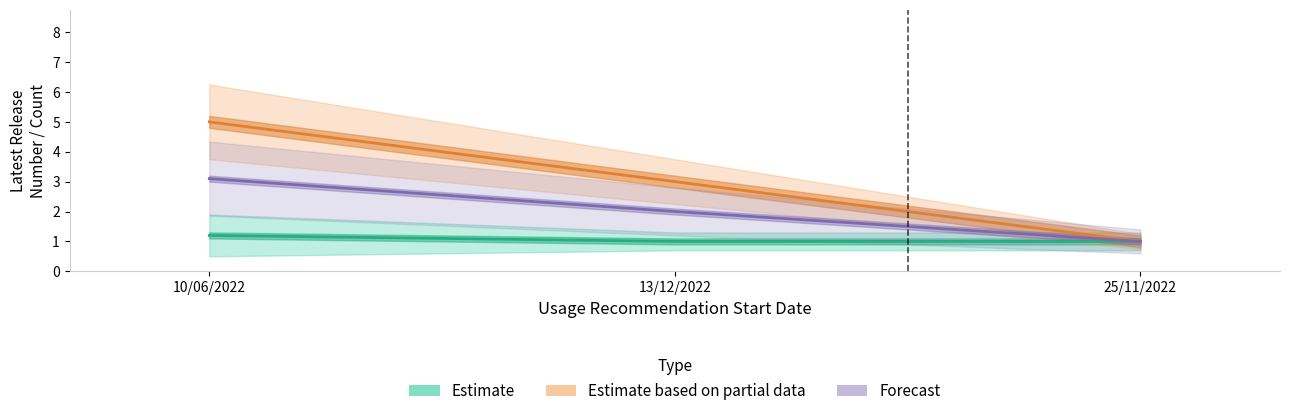

How many distinct data groups are displayed?

3